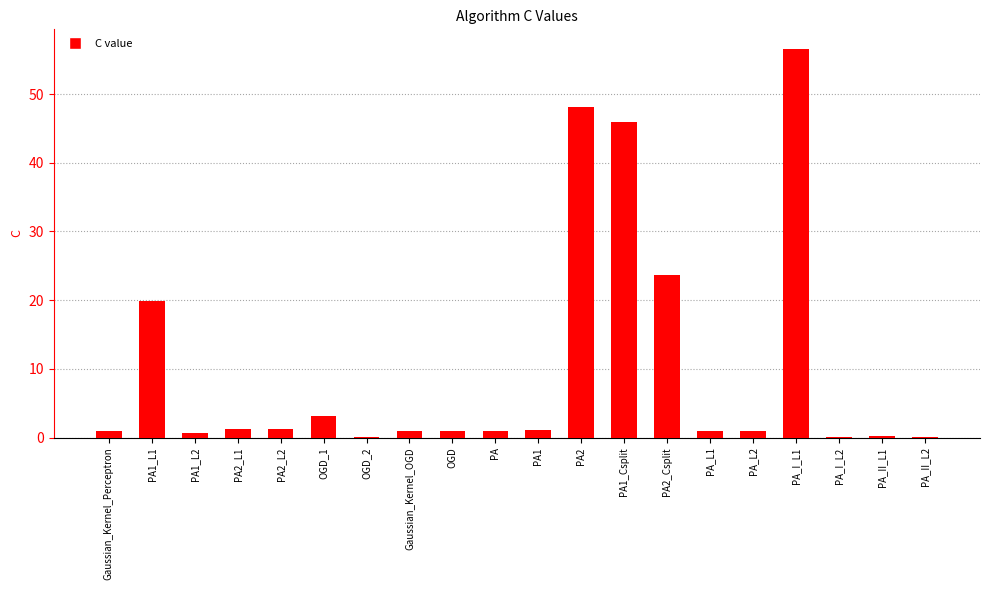

What is the maximum value shown in the chart?

56.6